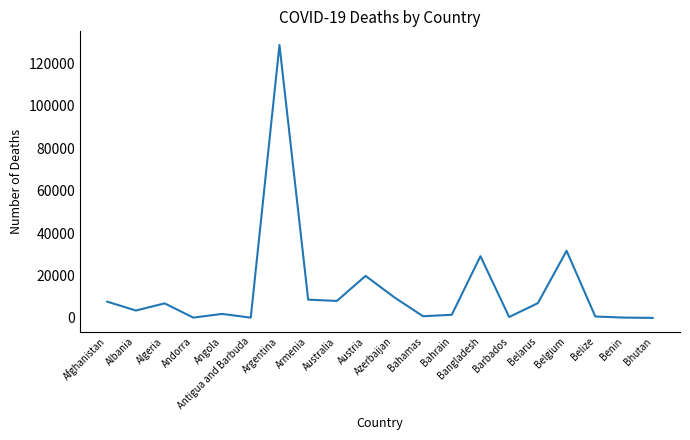

The value at Bangladesh is 17300. True or false?

False